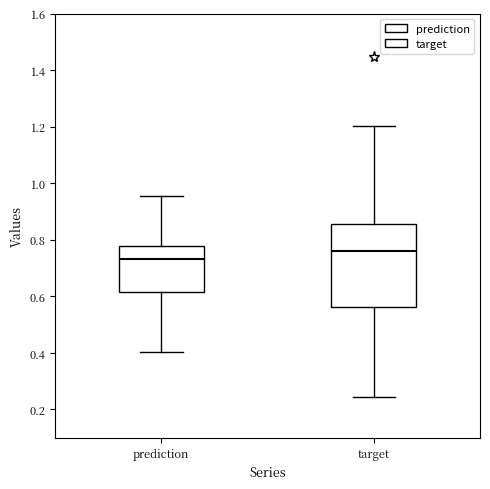

Which box's median line is the highest?

target